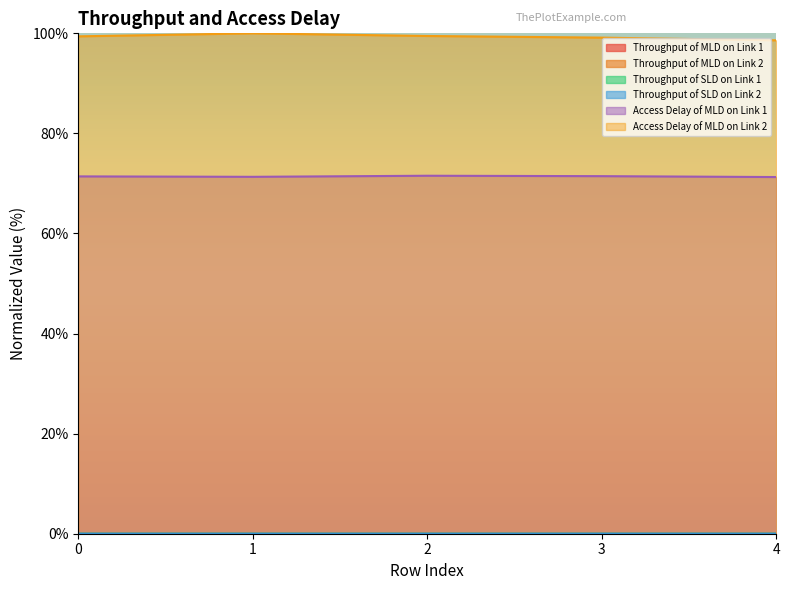

Where is the first local maximum for Throughput of SLD on Link 1?

2